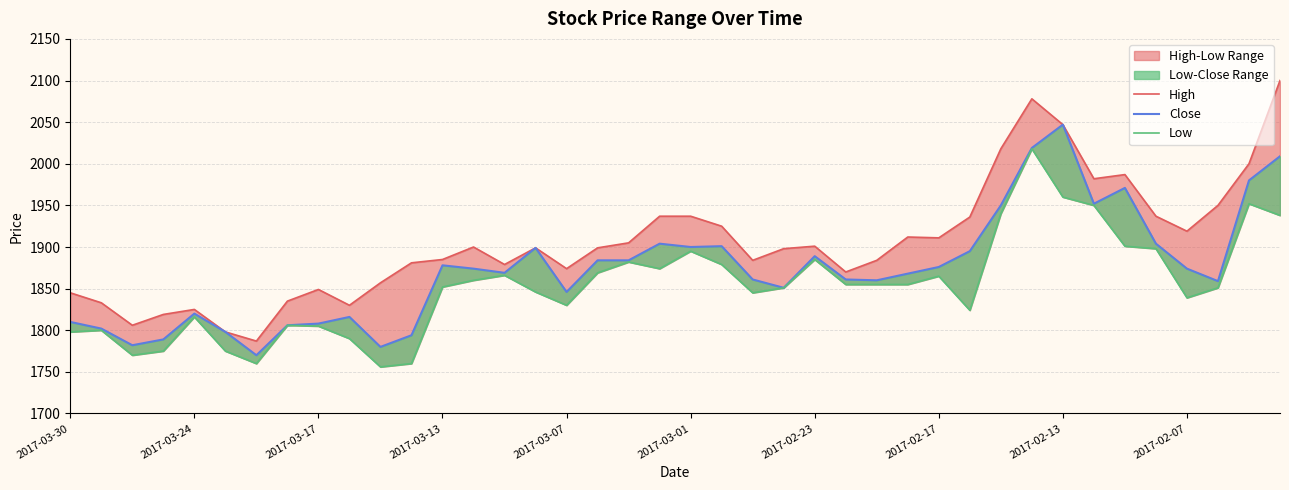

How many values in the Close series exceed 1874?

18